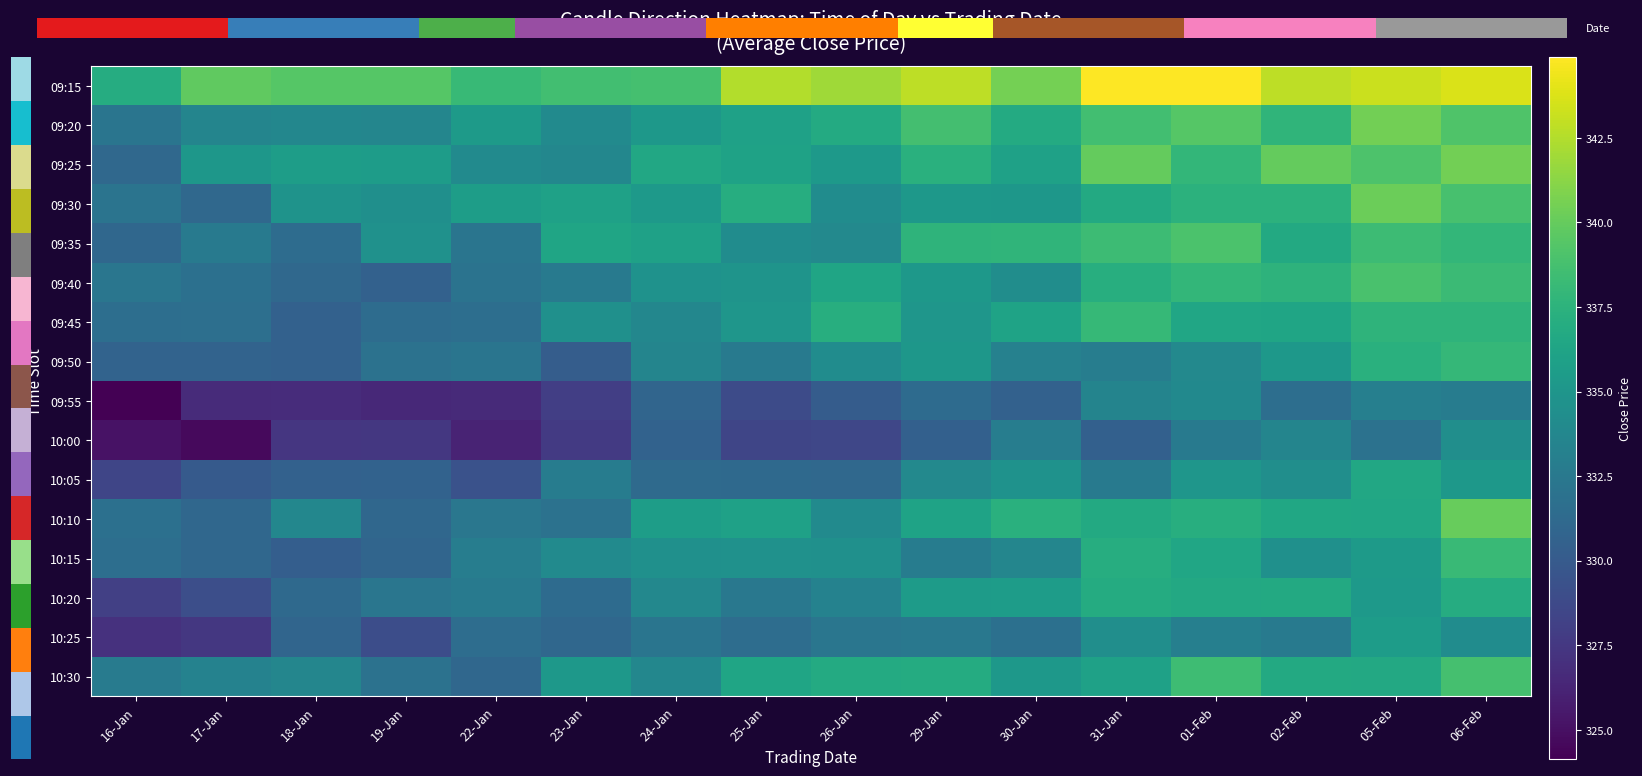

Rank the categories by 09:35 value from highest to lowest.

01-Feb, 05-Feb, 31-Jan, 06-Feb, 30-Jan, 29-Jan, 02-Feb, 23-Jan, 24-Jan, 19-Jan, 25-Jan, 26-Jan, 17-Jan, 22-Jan, 18-Jan, 16-Jan